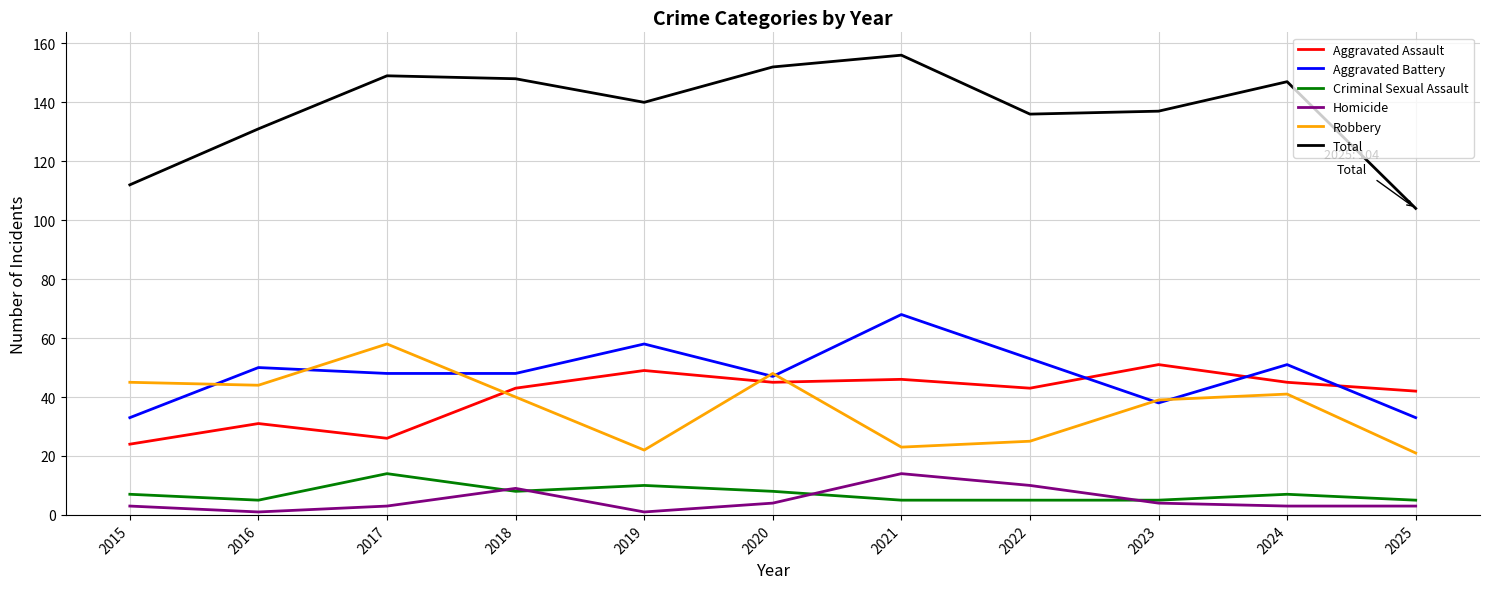

Which series has the widest spread of values?

Total